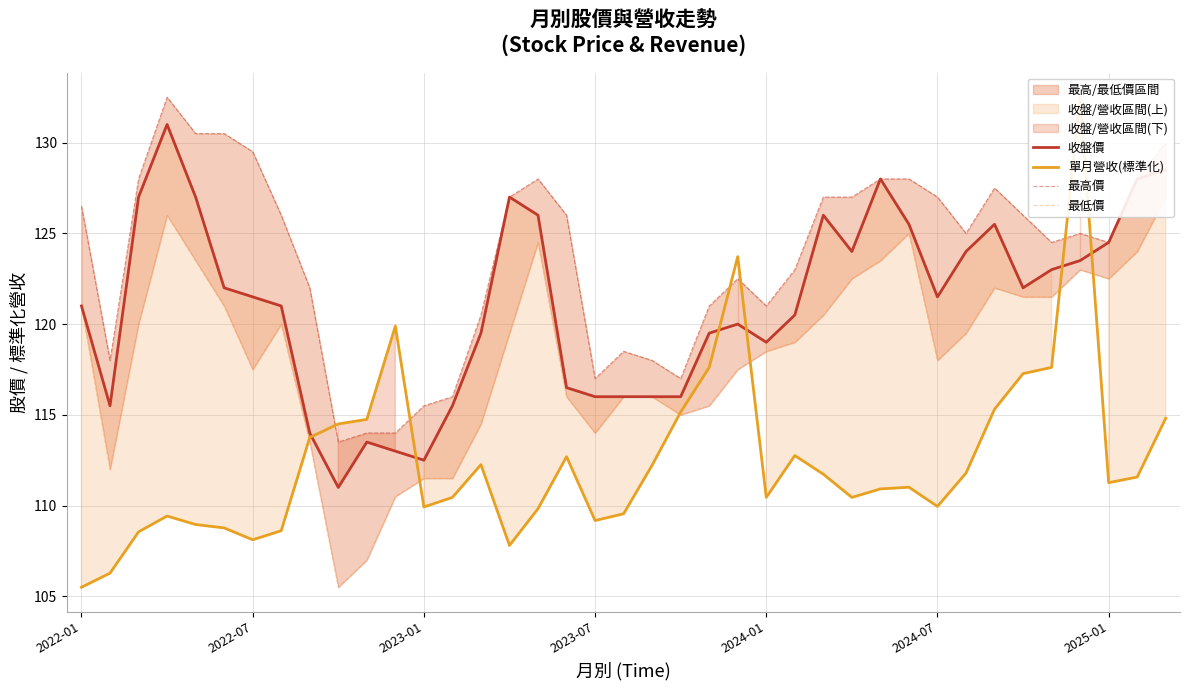

Which category has the lowest value across all series?

2022-01